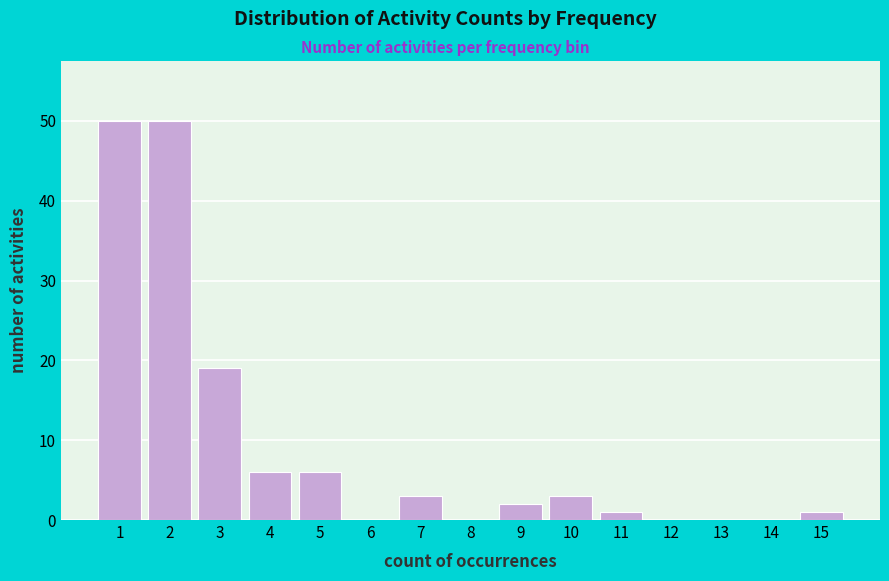

Reading left to right, what are all the values shown in this chart?

1=50	2=50	3=19	4=6	5=6	6=0	7=3	8=0	9=2	10=3	11=1	12=0	13=0	14=0	15=1